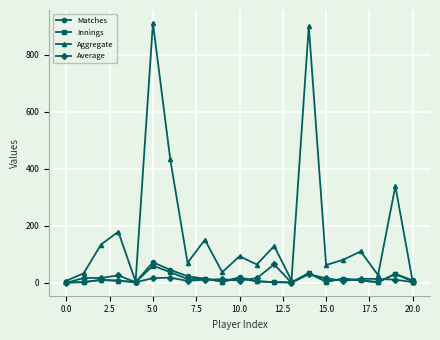

Which series has the largest total across all categories?

Aggregate